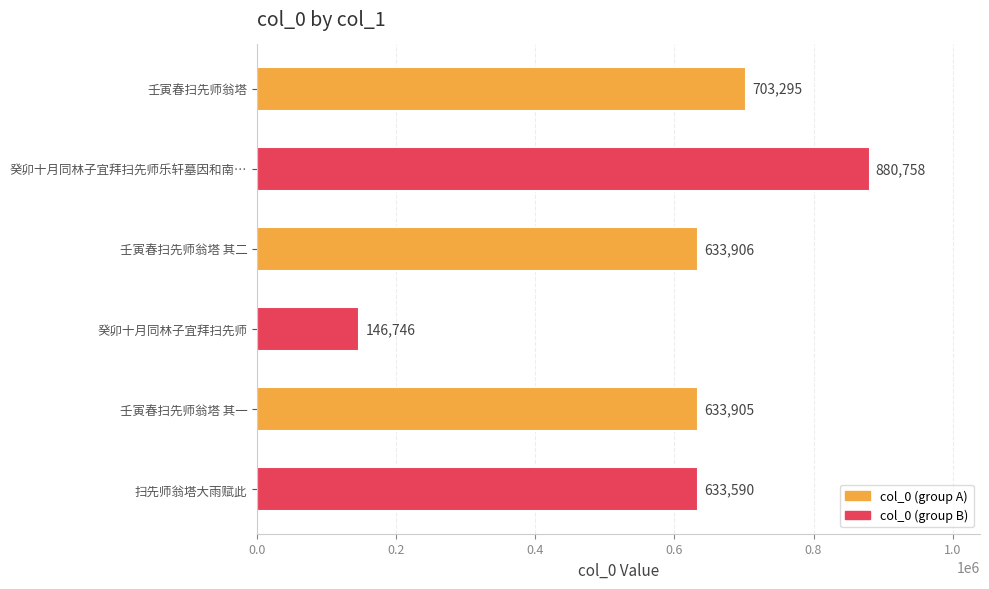

Which category has the lowest value across all series?

癸卯十月同林子宜拜扫先师